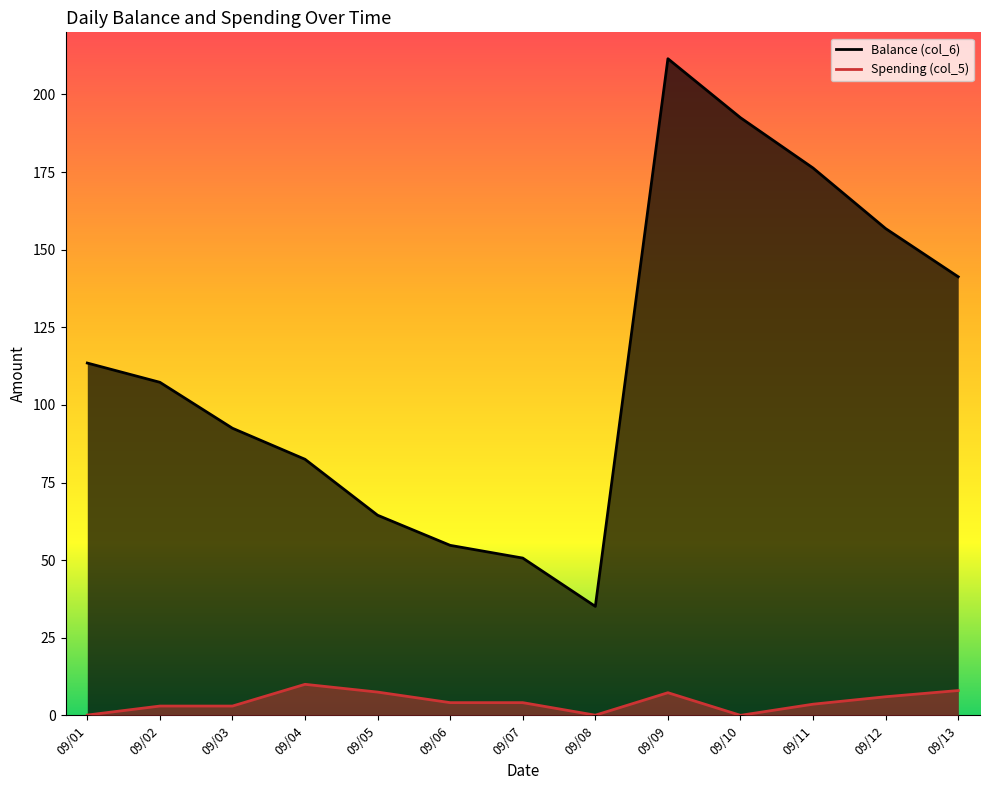

True or false: Spending (col_5) and Balance (col_6) cross at least once.

False